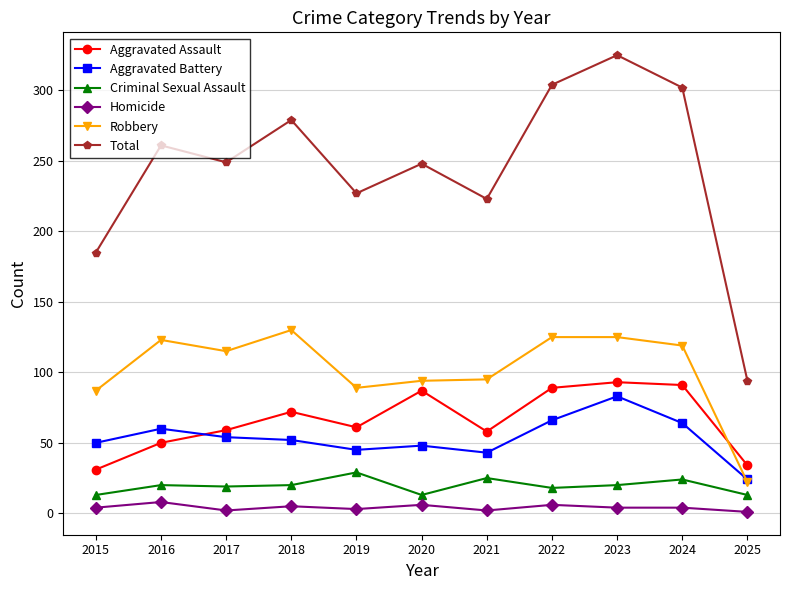

What is the value of the Robbery point at the 10th from the left?

119